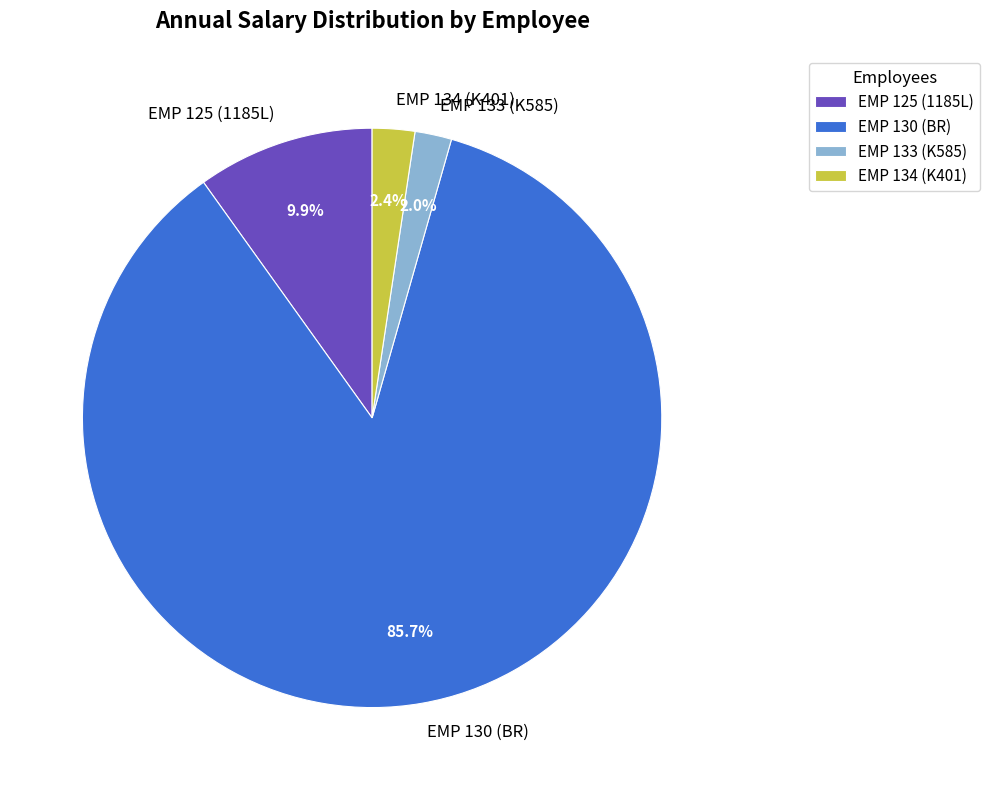

Does EMP 130 (BR) represent more than half of the total?

Yes